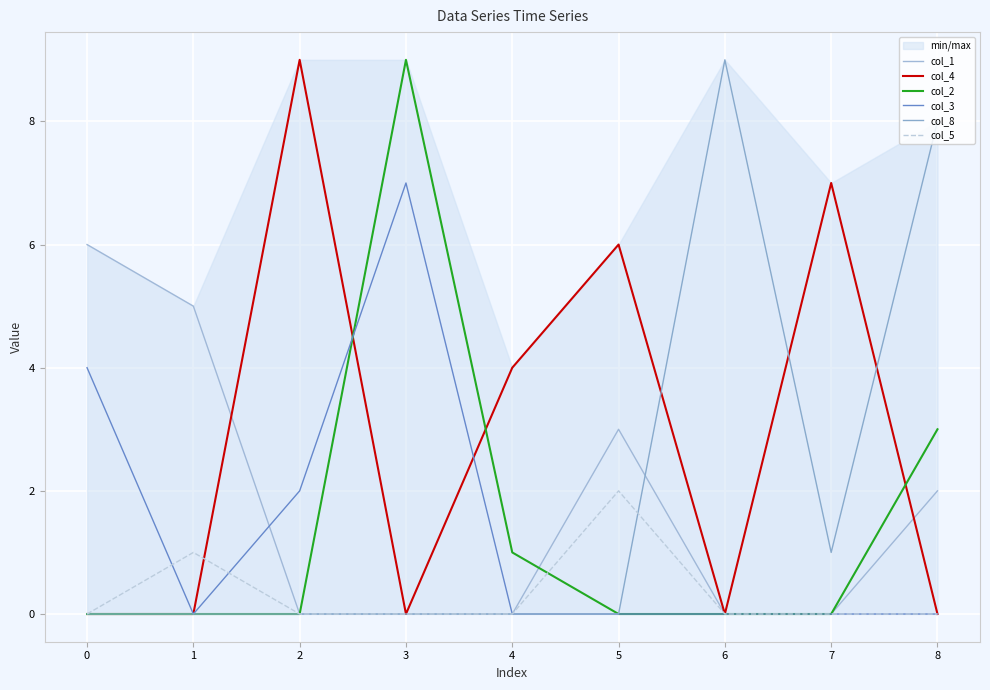

What is the greatest value displayed?

9